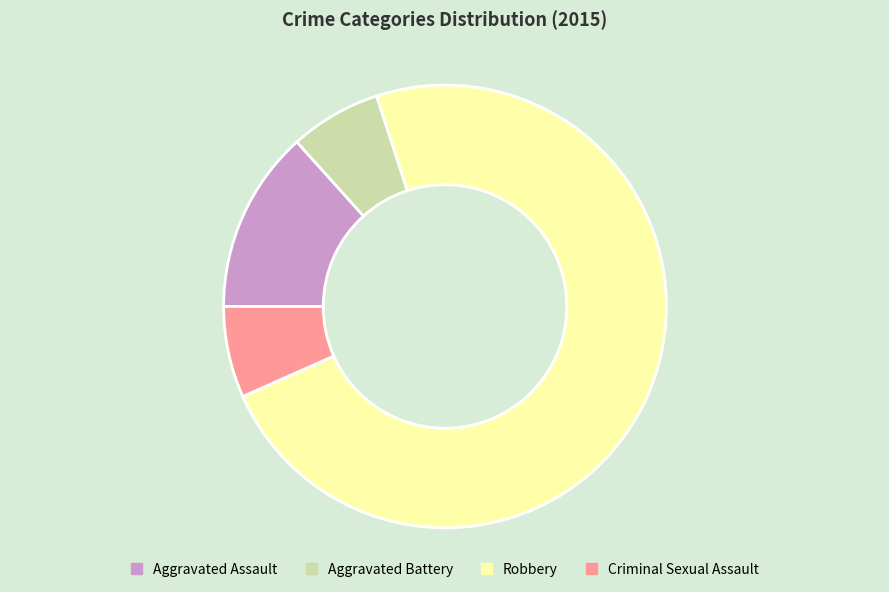

What is the largest slice in the pie chart?

Robbery